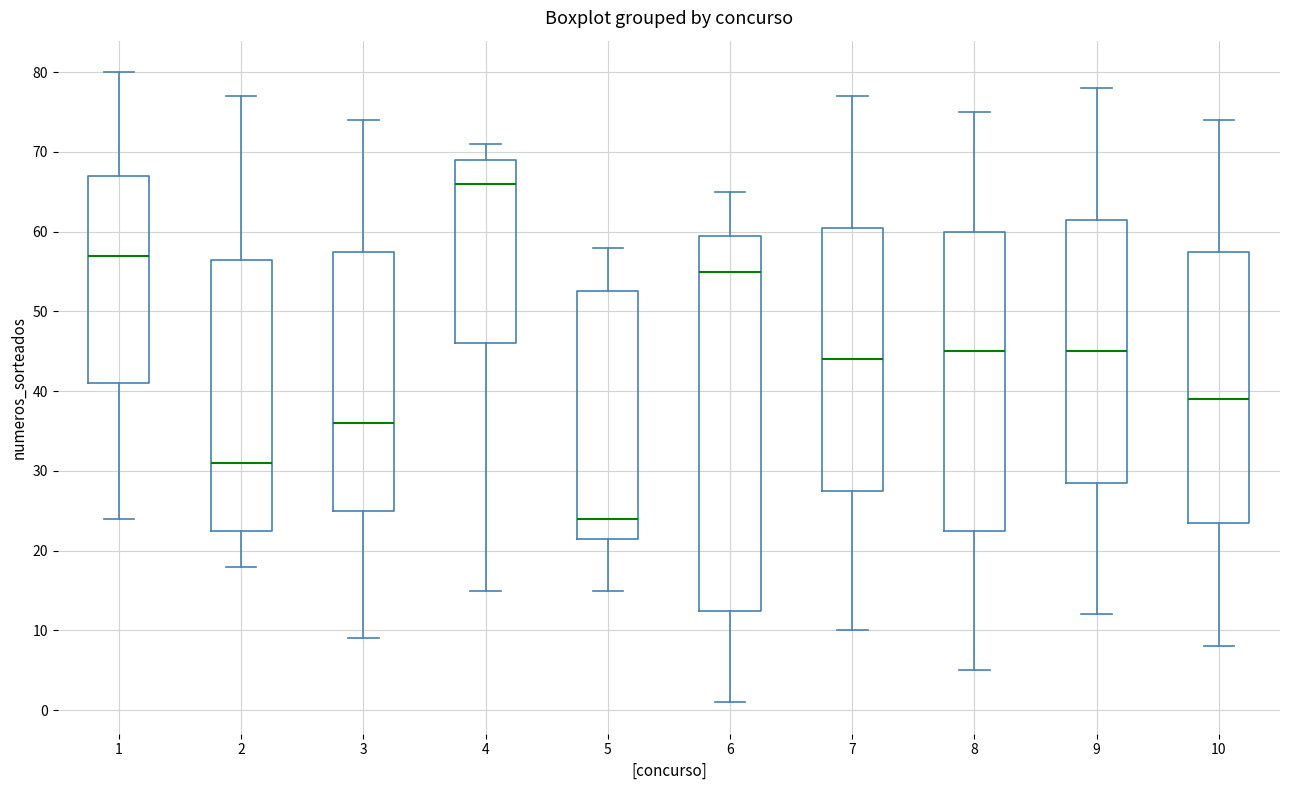

Reading left to right, transcribe this box plot: for each box, give where its median line is, the range the box spans, and where its two whiskers end, as read against the y-axis. The values are not printed on the chart, so give them approximately, as read against the axis.

1: median 57, box 41 to 67, whiskers 24 to 80
2: median 31, box 23 to 57, whiskers 18 to 77
3: median 36, box 25 to 58, whiskers 9 to 74
4: median 66, box 46 to 69, whiskers 15 to 71
5: median 24, box 22 to 53, whiskers 15 to 58
6: median 55, box 13 to 60, whiskers 1 to 65
7: median 44, box 28 to 61, whiskers 10 to 77
8: median 45, box 23 to 60, whiskers 5 to 75
9: median 45, box 29 to 62, whiskers 12 to 78
10: median 39, box 24 to 58, whiskers 8 to 74